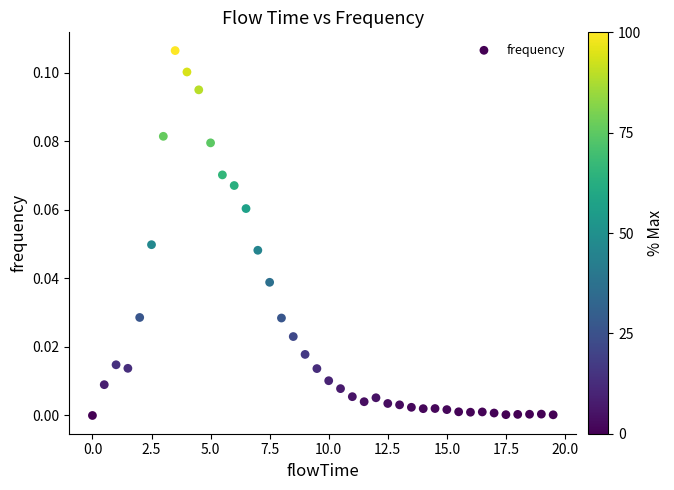

What is the range of X values (max minus min)?

19.5